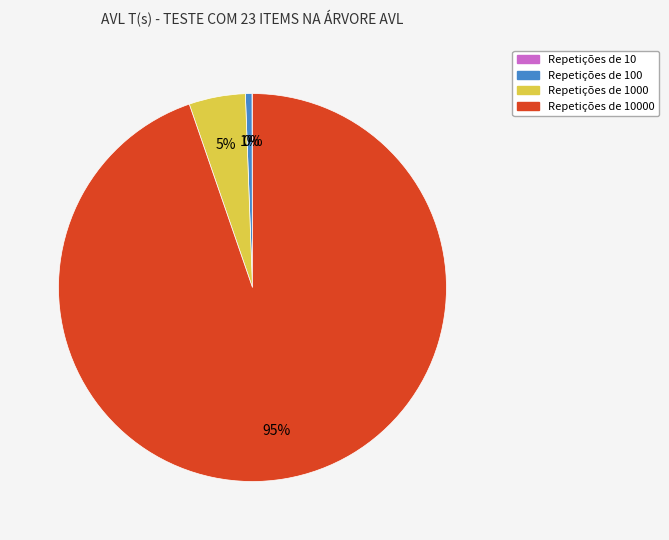

Is there a majority slice in this chart?

Yes